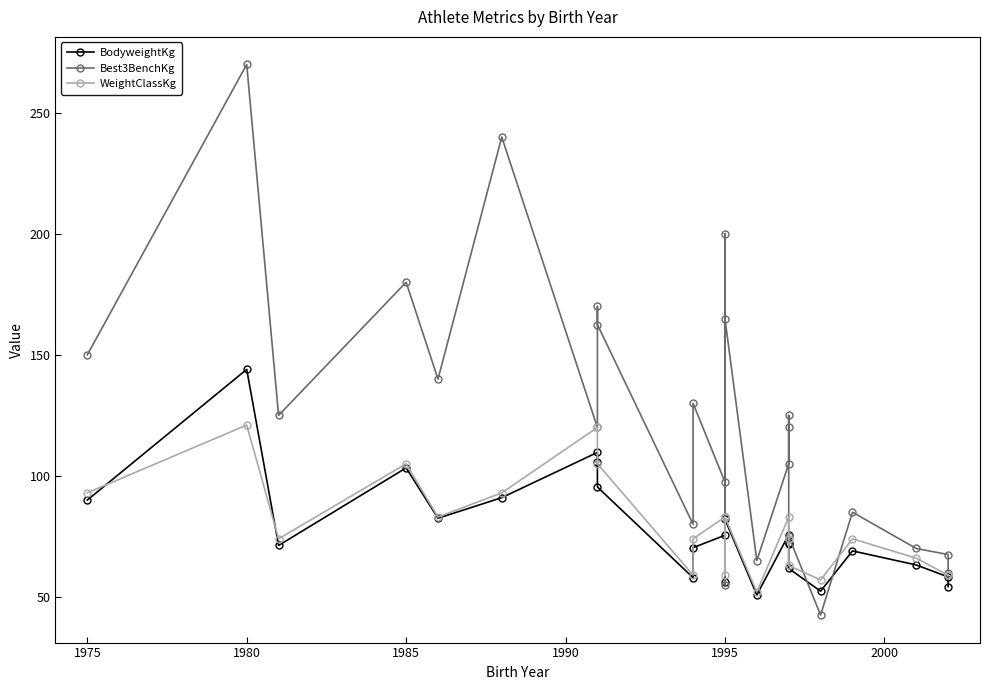

Does the chart have visible grid lines?

No